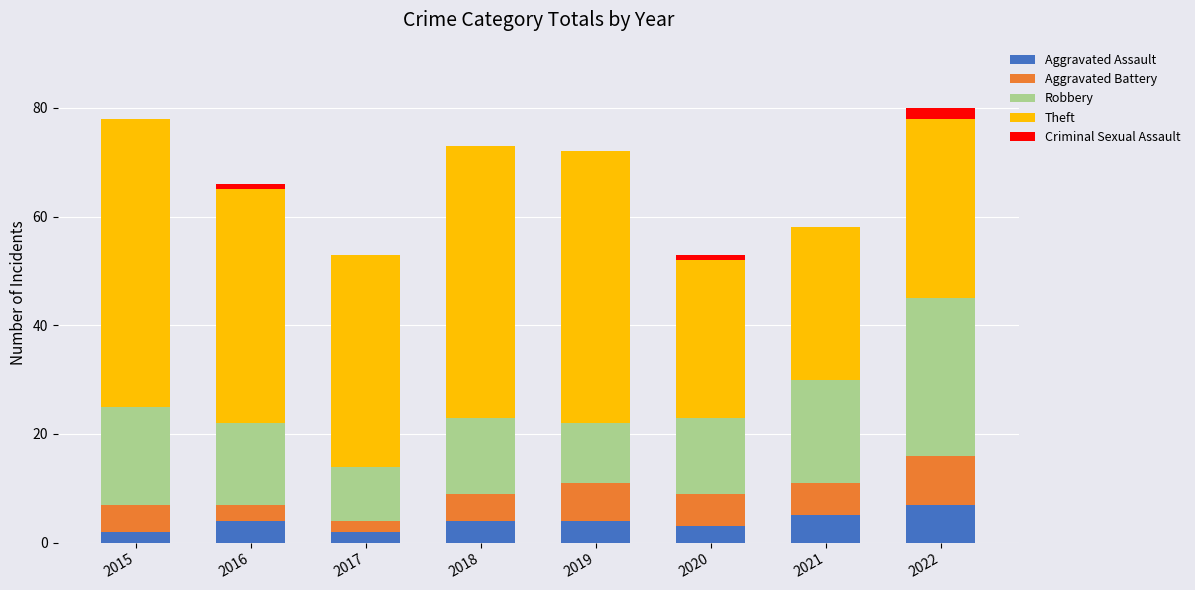

Is it true that Aggravated Assault equals 7 at 2018?

False